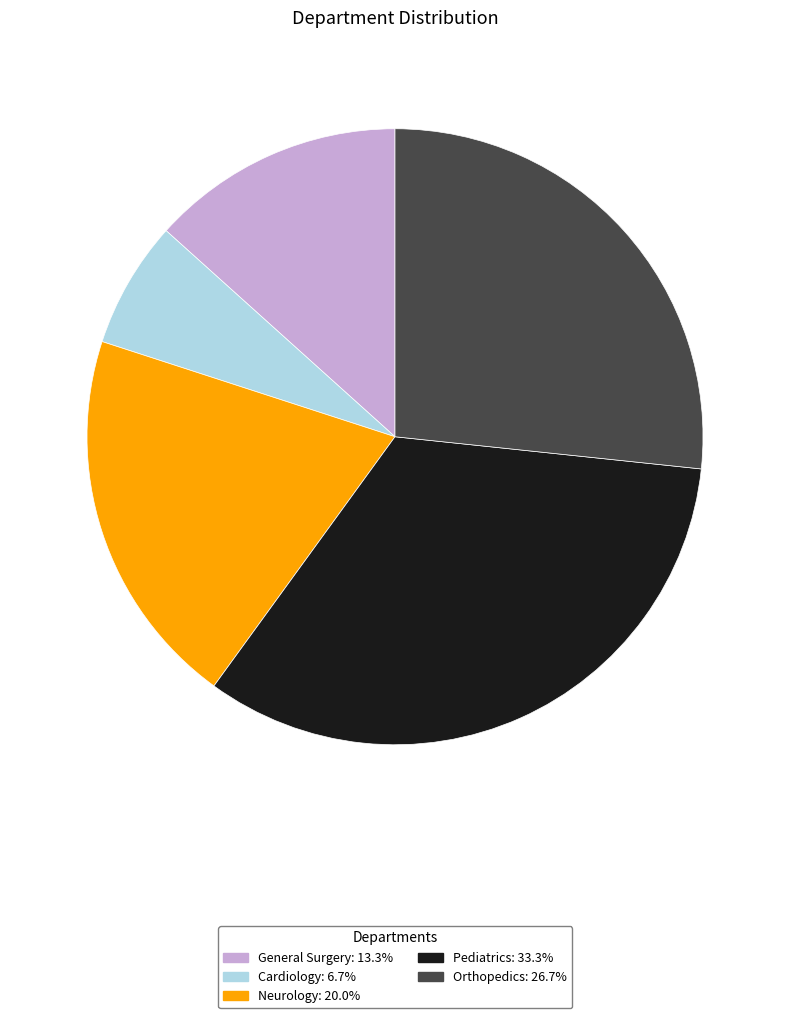

Combined, do Neurology and Pediatrics account for over 50%?

Yes